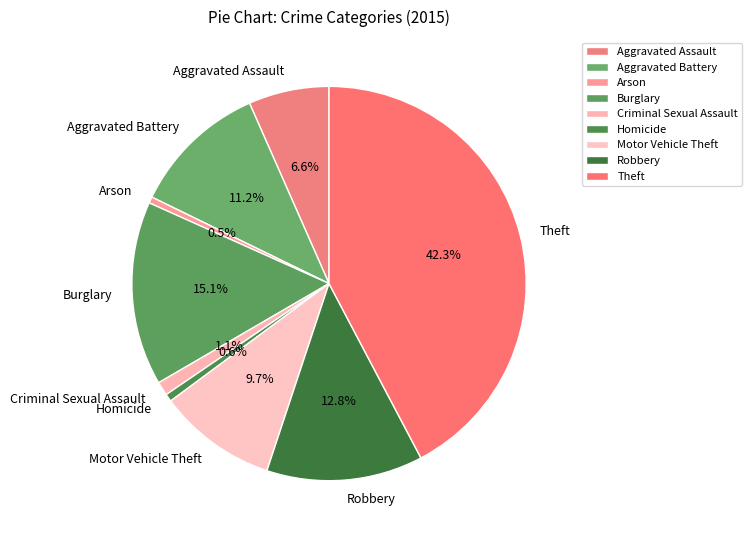

Which category has the biggest portion of the pie?

Theft